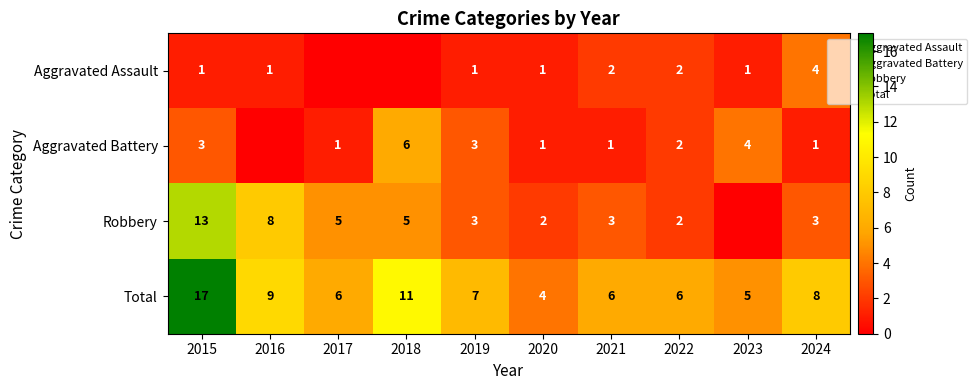

Which has a higher value, 2017 or 2018?

2017